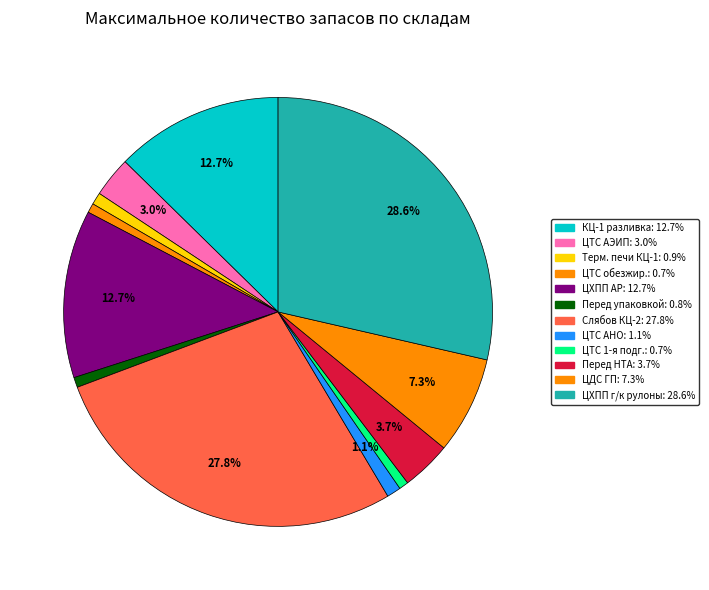

How many slices are in this pie chart?

12